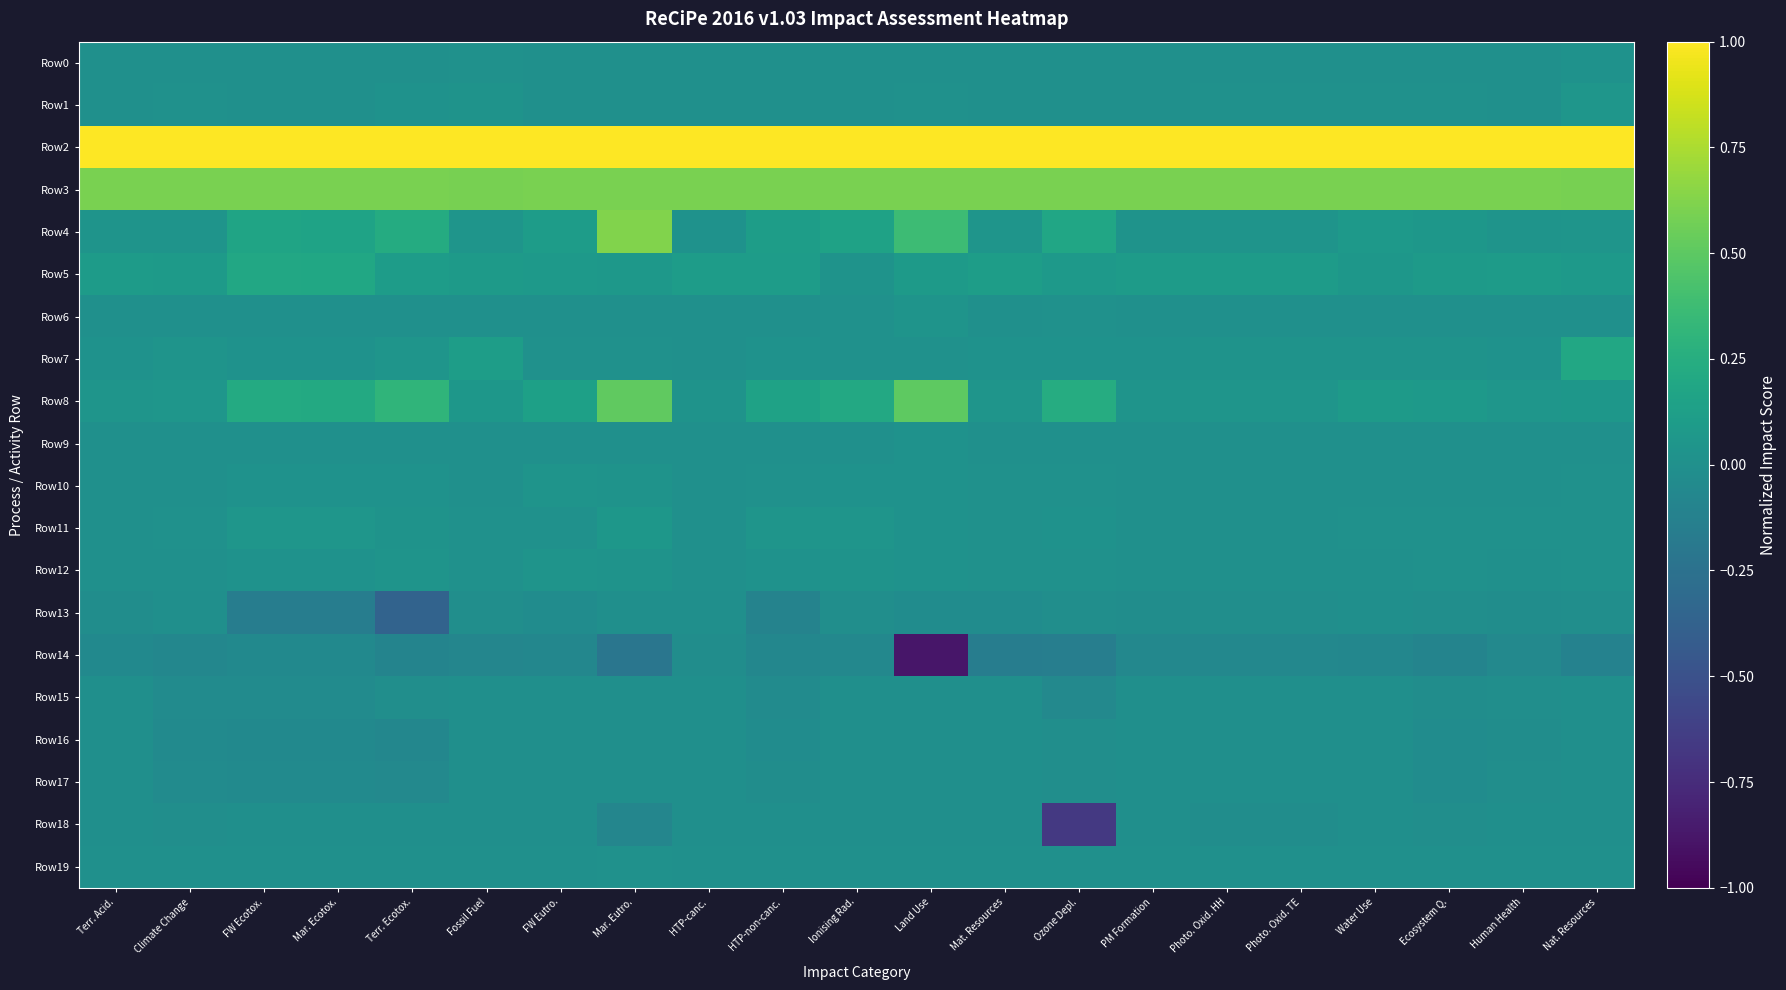

At which category does the chart reach its peak across all series?

Terr. Acid.